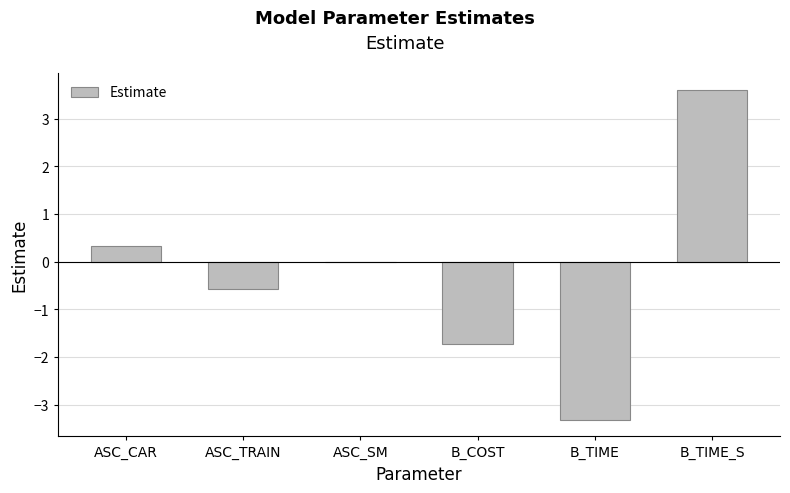

What is the average value?

-0.3